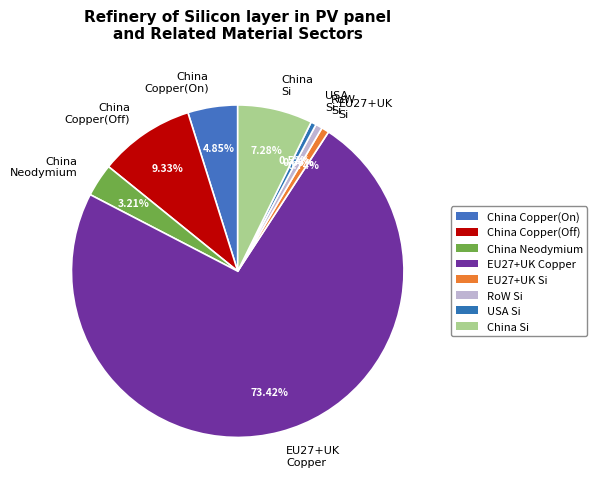

To the nearest percent, what is the difference between the largest and smallest slice percentages?

73%